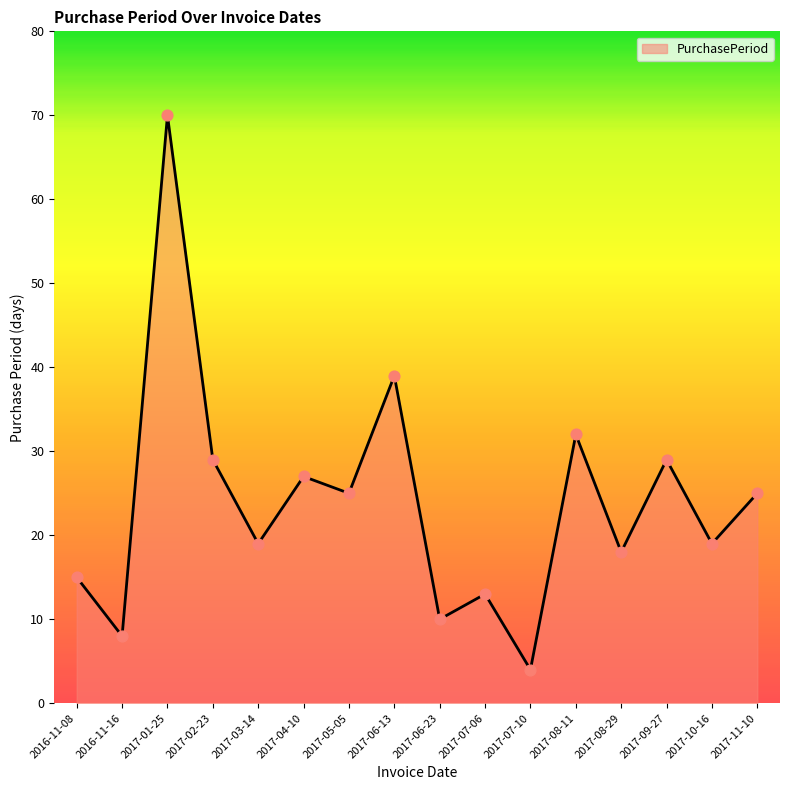

What is the change in value from 2017-01-25 to 2017-02-23?

-41